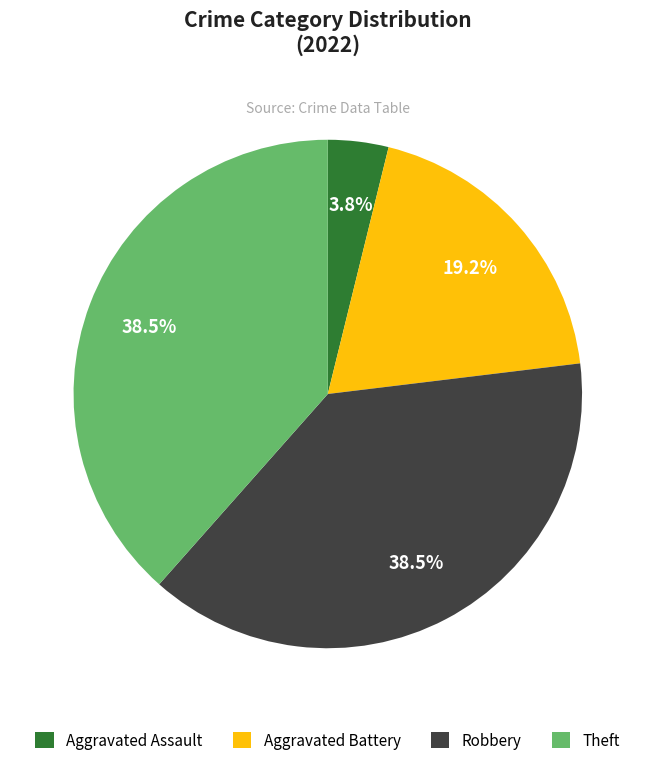

What is the smallest slice in the pie chart?

Aggravated Assault